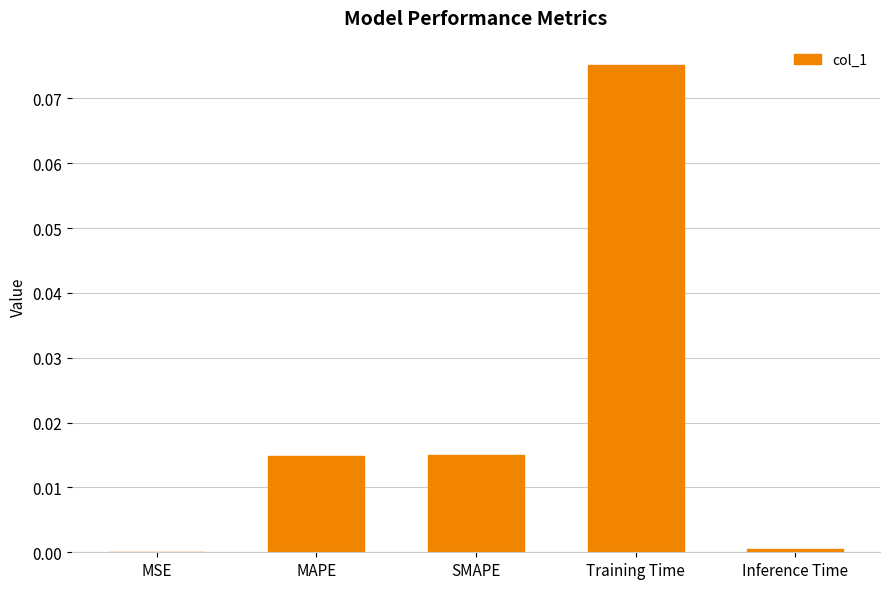

Which category has the highest value across all series?

Training Time